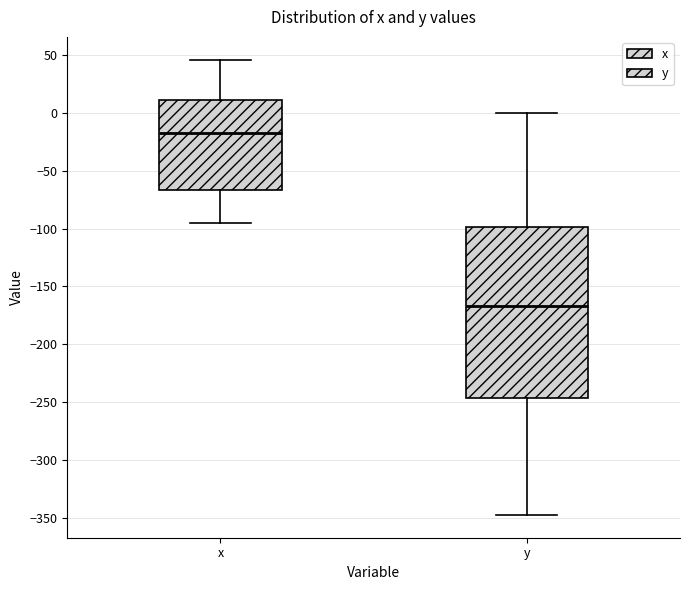

Which box's median line is the highest?

x